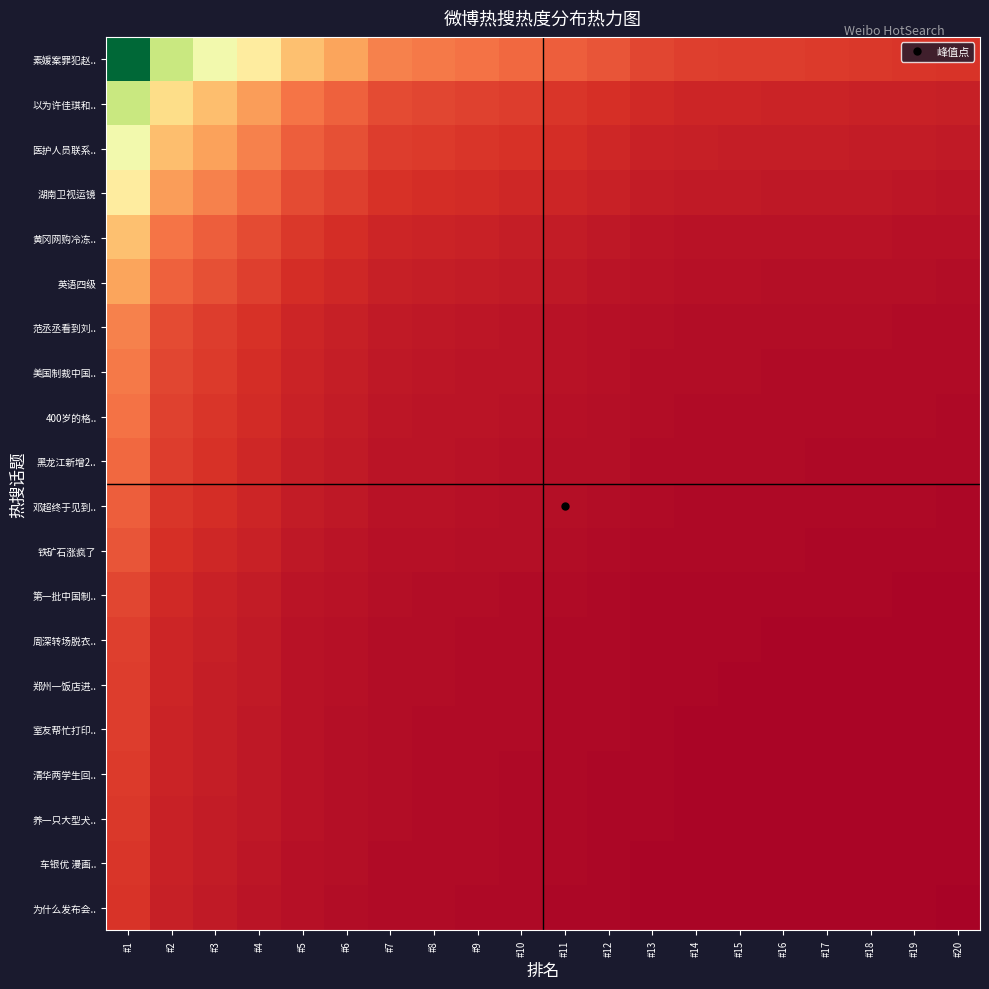

At #2, list the series in order from smallest to largest.

为什么发布会.., 车银优 漫画.., 养一只大型犬.., 清华两学生回.., 室友帮忙打印.., 郑州一饭店进.., 周深转场脱衣.., 第一批中国制.., 铁矿石涨疯了, 邓超终于见到.., 黑龙江新增2.., 400岁的格.., 美国制裁中国.., 范丞丞看到刘.., 英语四级, 黄冈网购冷冻.., 湖南卫视运镜, 医护人员联系.., 以为许佳琪和.., 素媛案罪犯赵..